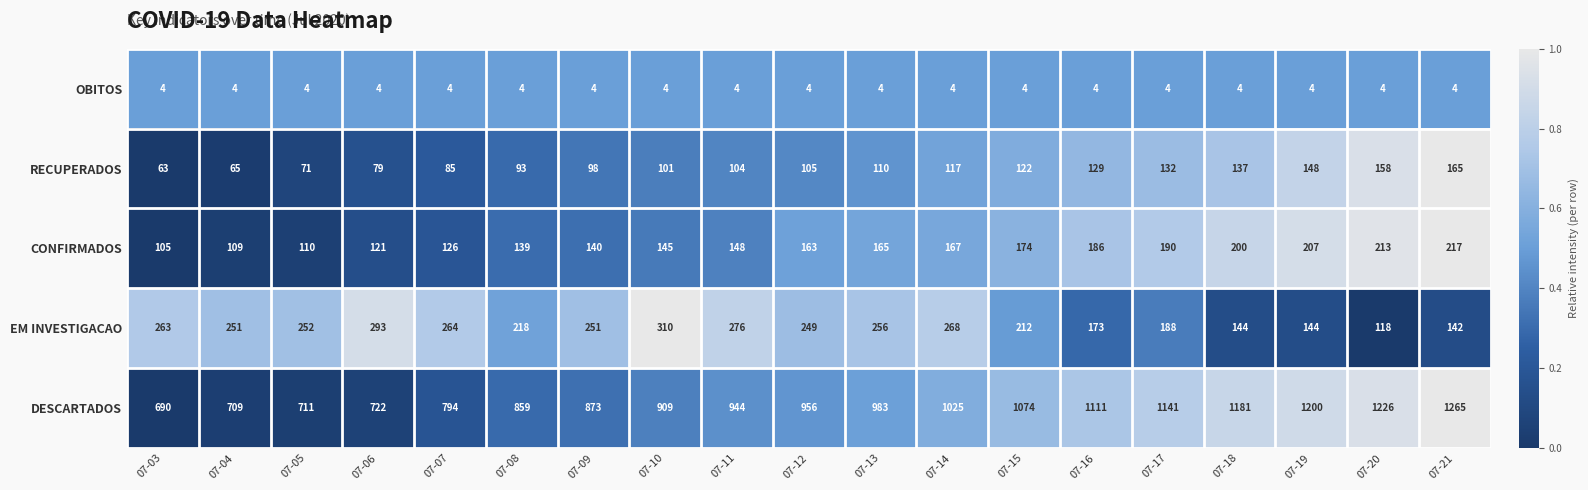

At which category is the sum across all series the highest?

07-21